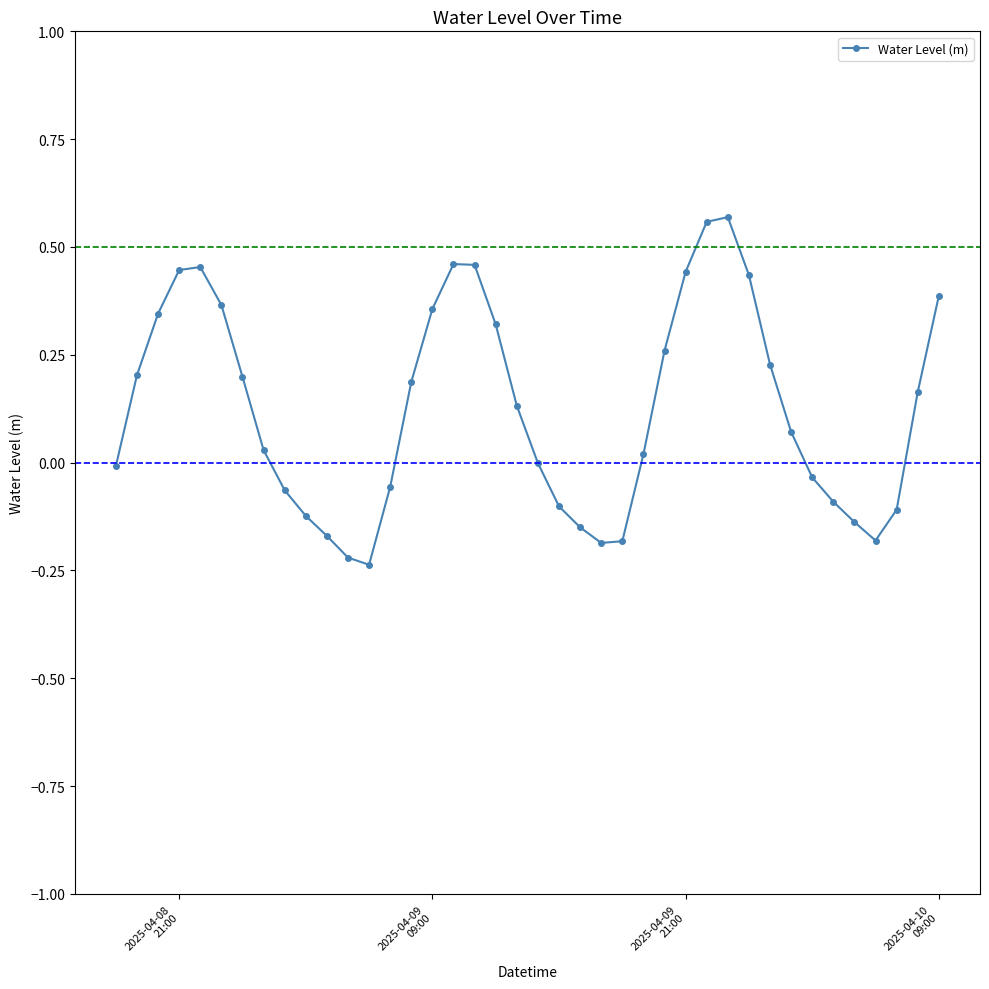

How many series are shown in this chart?

1